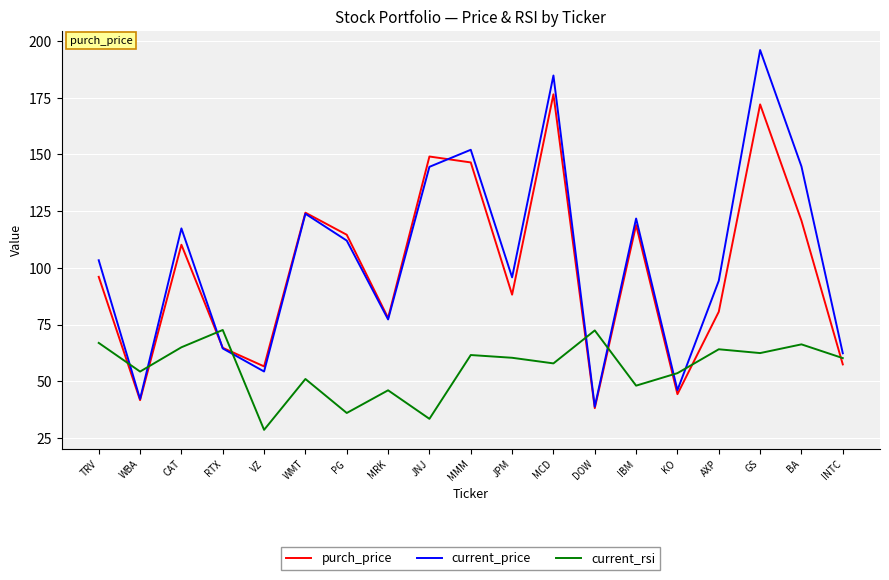

Count the number of categories in the chart.

19